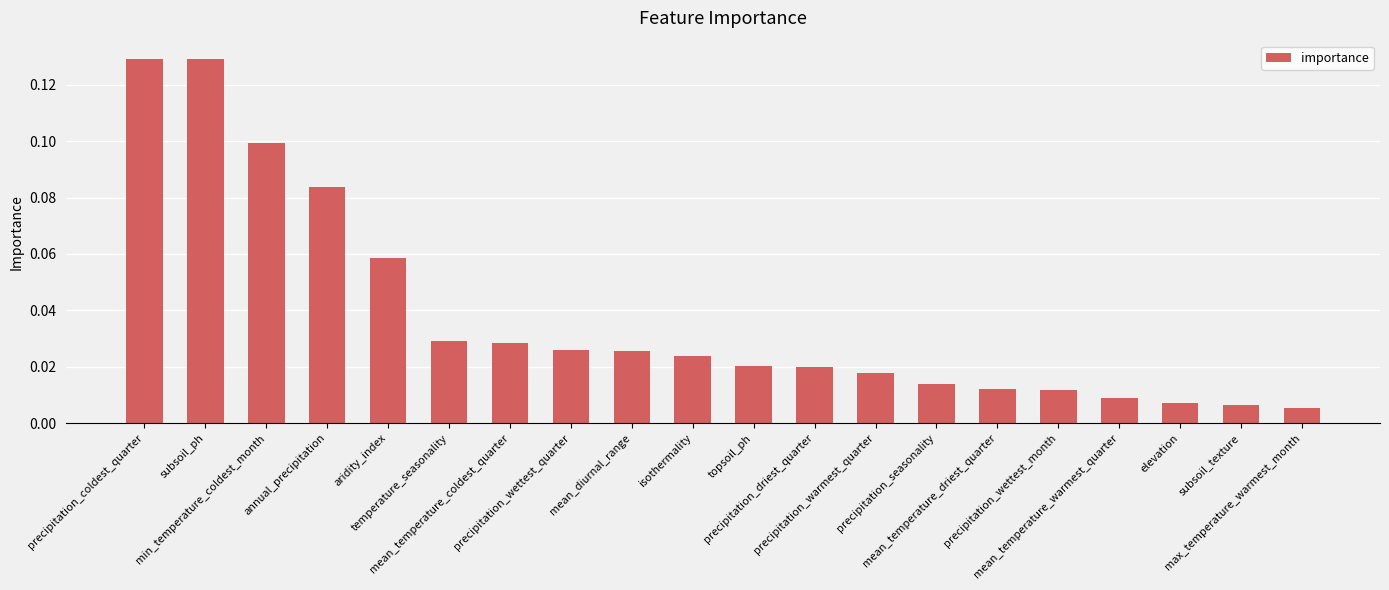

How many data points does each series have?

20